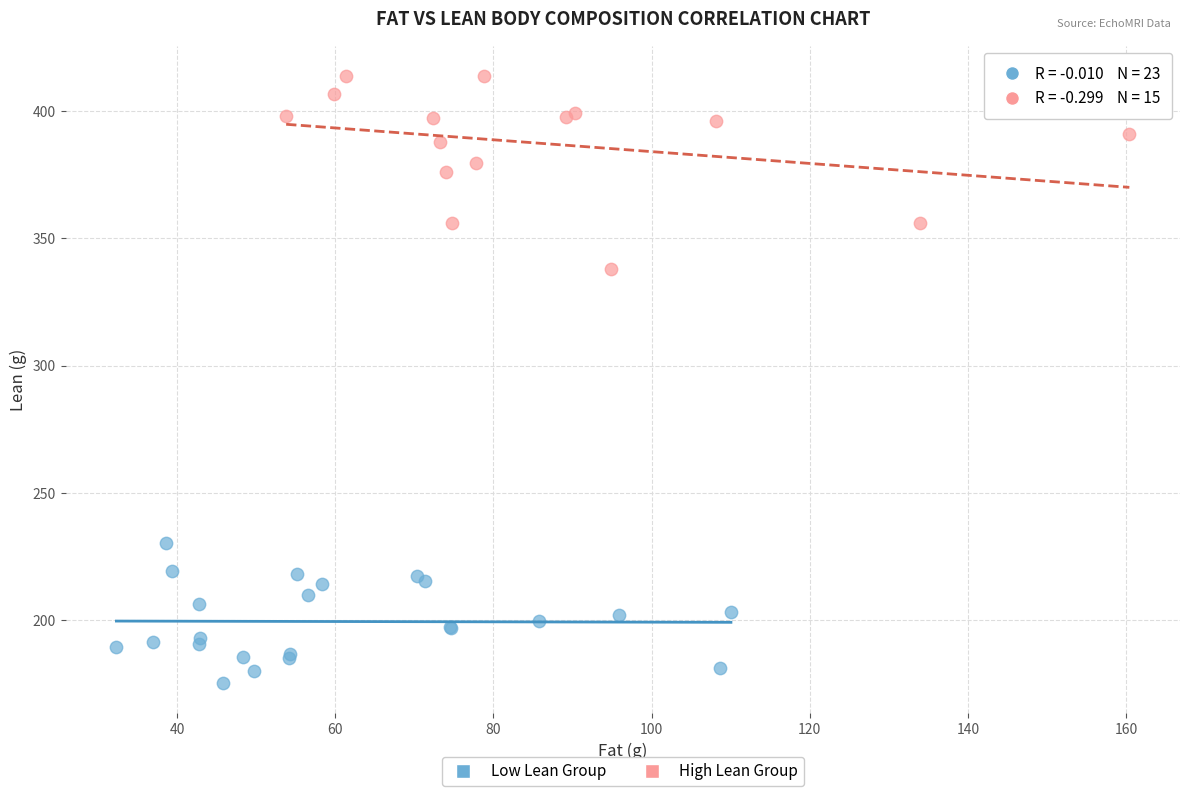

What are all the series names shown in the legend?

Low Lean Group, High Lean Group